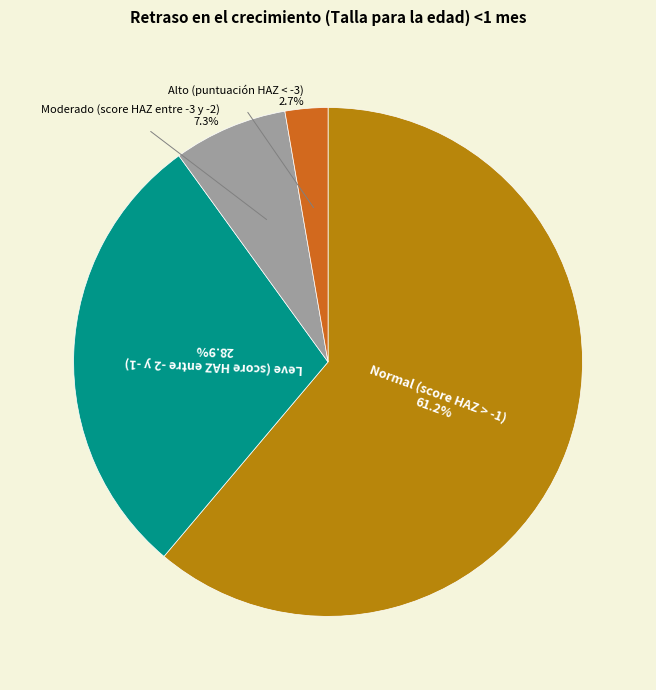

Is there a majority slice in this chart?

Yes